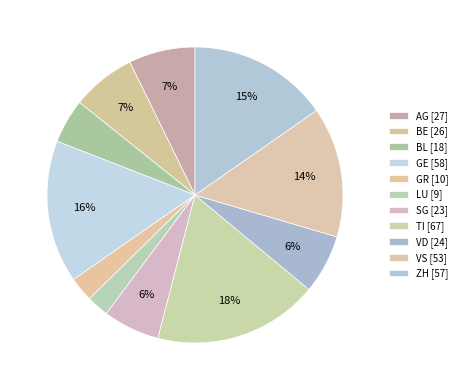

Is it true that VD is 1% of the pie?

False